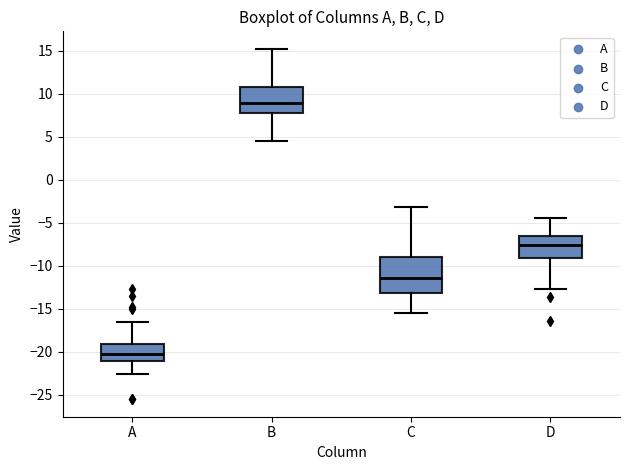

Which box is the tallest, from its lower edge to its upper edge?

C